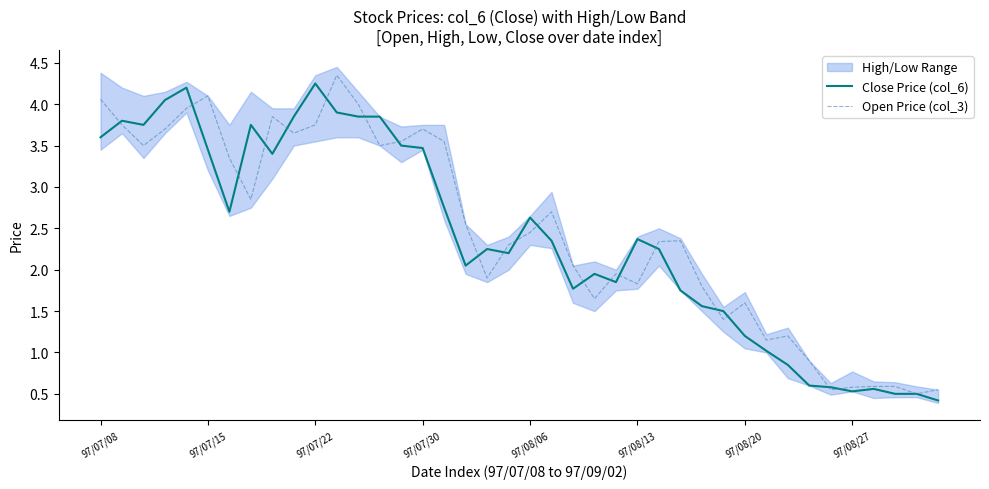

Reading left to right, extract all data points from this chart.

Close Price (col_6): 3.6	3.8	3.8	4.0	4.2	3.5	2.7	3.8	3.4	3.9	4.2	3.9	3.9	3.9	3.5	3.5	2.8	2.0	2.2	2.2	2.6	2.4	1.8	1.9	1.9	2.4	2.2	1.8	1.6	1.5	1.2	1.0	0.8	0.6	0.6	0.5	0.6	0.5	0.5	0.4
Open Price (col_3): 4.1	3.8	3.5	3.7	4.0	4.1	3.4	2.9	3.9	3.6	3.8	4.3	4.0	3.5	3.5	3.7	3.5	2.5	1.9	2.3	2.5	2.7	2.0	1.6	1.9	1.8	2.3	2.4	1.8	1.4	1.6	1.1	1.2	0.9	0.6	0.6	0.6	0.6	0.5	0.6